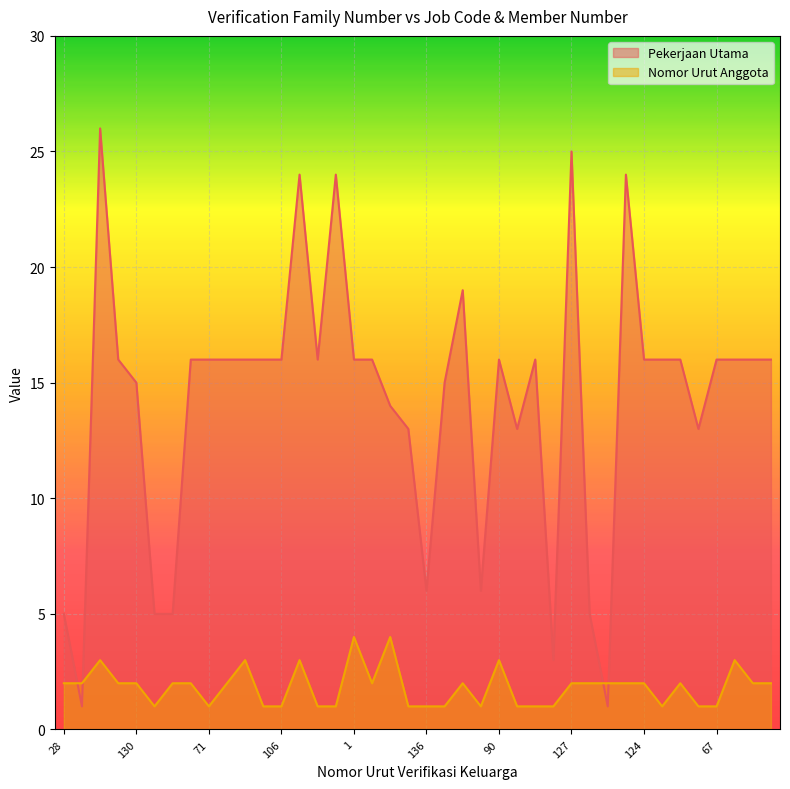

How many Nomor Urut Anggota values are between 1 and 2?

33